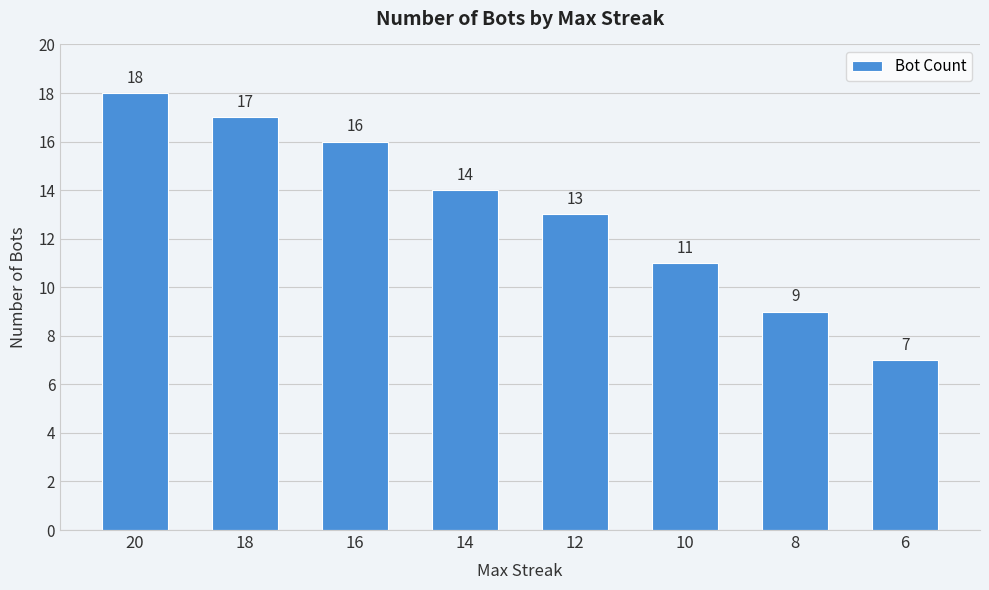

Rank the categories by value from highest to lowest.

20, 18, 16, 14, 12, 10, 8, 6